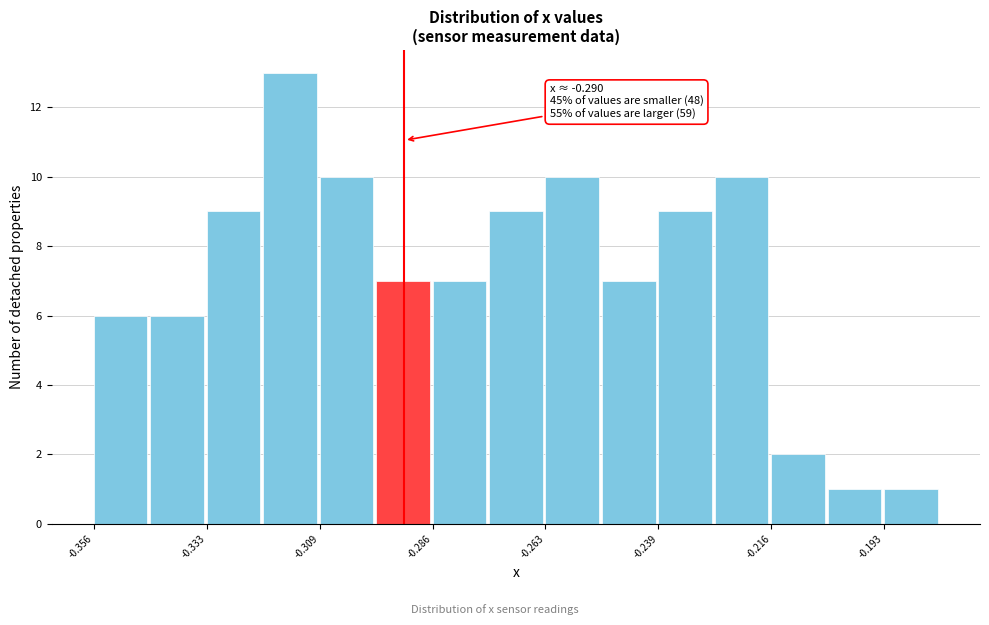

Around what value on the x-axis is the tallest bar? Give the approximate position of its centre, as read against the axis.

-0.315